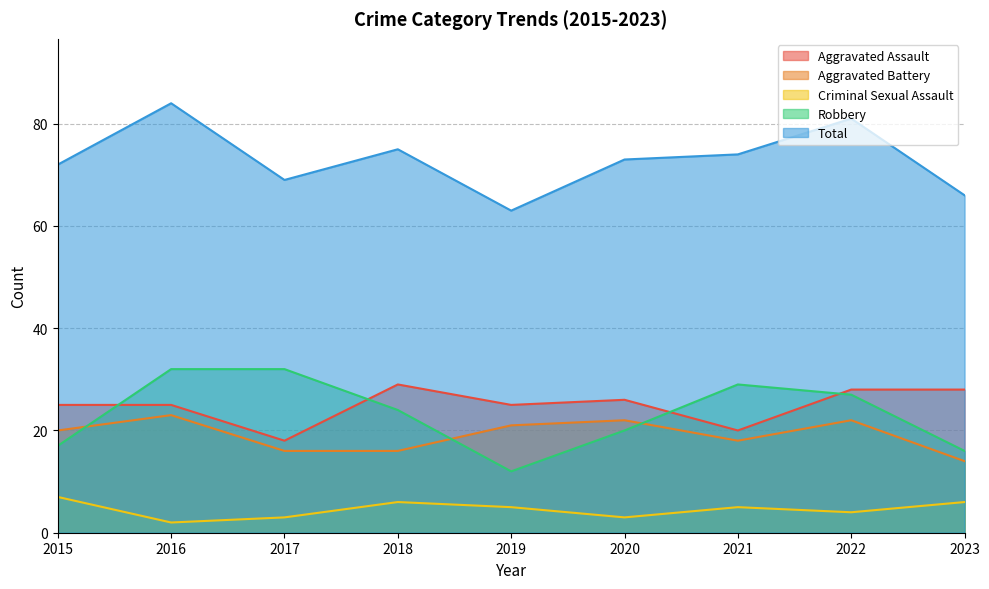

What is the total value across all series at 2015?

141